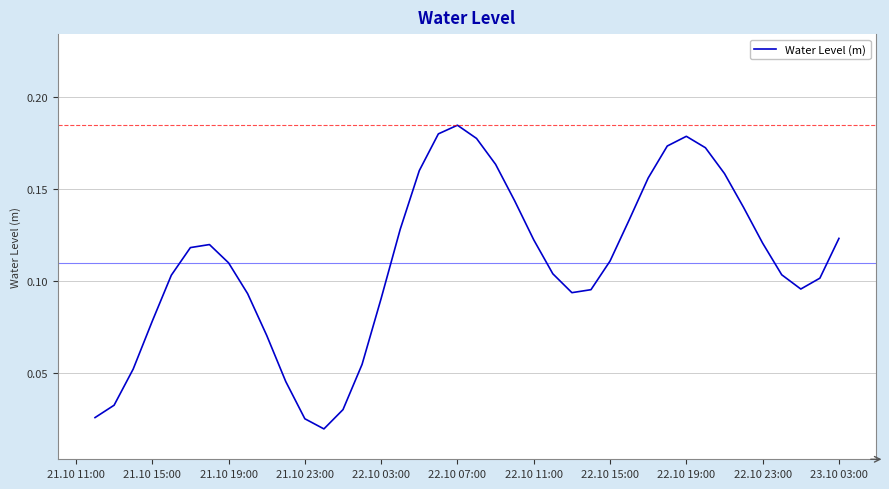

Which has a higher value, 22.10 23:00 or 21.10 15:00?

22.10 23:00